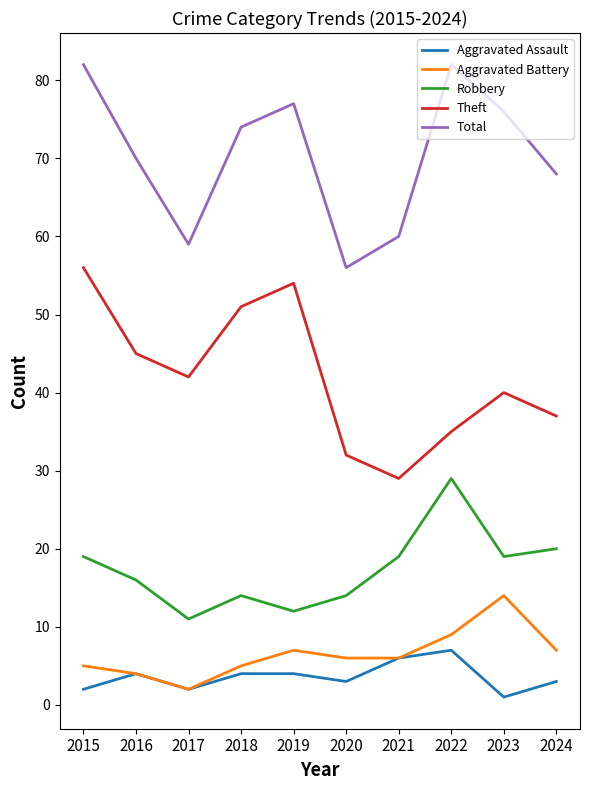

At which category does Total reach its first local peak?

2019